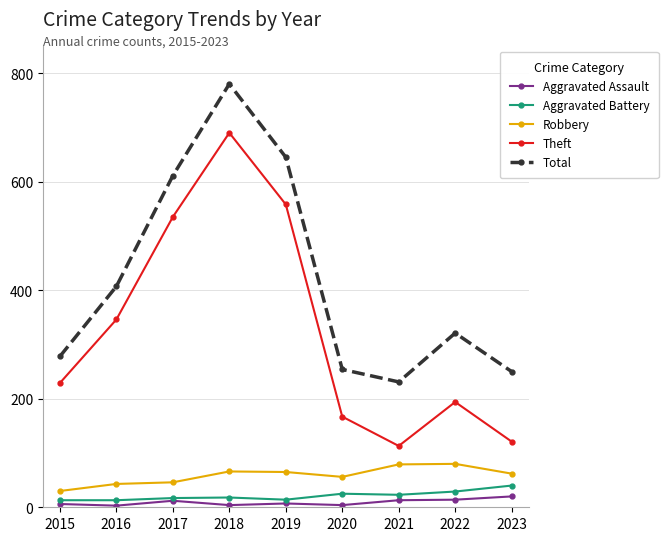

What is the difference between the second highest and second lowest values in the Robbery series?

36